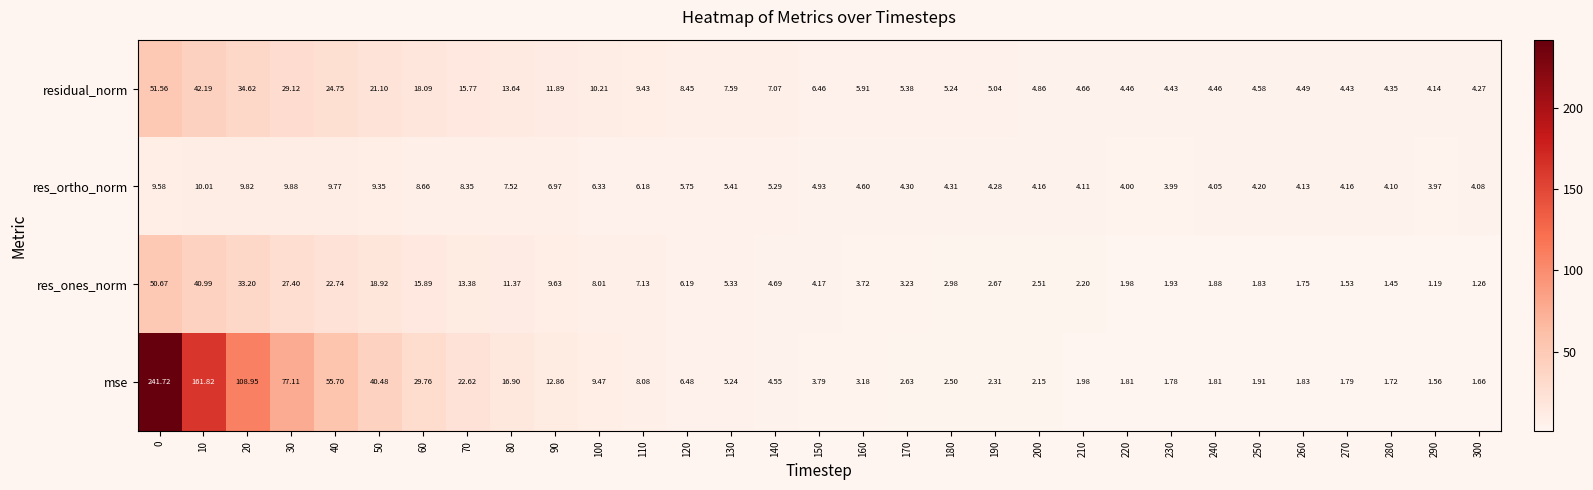

Rank the series by their maximum value, from lowest to highest.

res_ortho_norm, res_ones_norm, residual_norm, mse